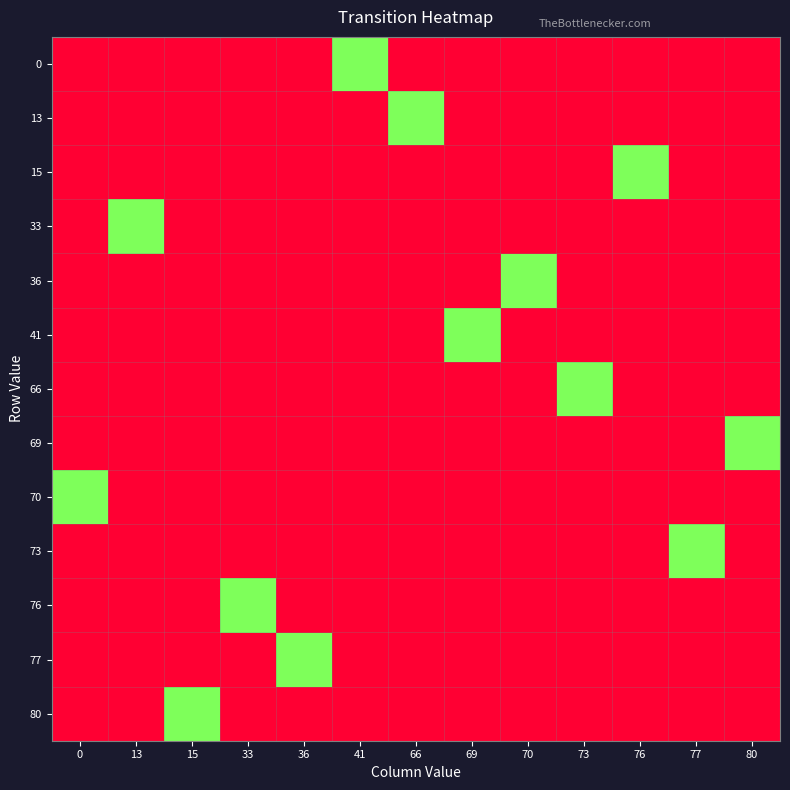

Reading left to right, list all the values displayed in this chart.

0: 0=0	13=0	15=0	33=0	36=0	41=1	66=0	69=0	70=0	73=0	76=0	77=0	80=0
13: 0=0	13=0	15=0	33=0	36=0	41=0	66=1	69=0	70=0	73=0	76=0	77=0	80=0
15: 0=0	13=0	15=0	33=0	36=0	41=0	66=0	69=0	70=0	73=0	76=1	77=0	80=0
33: 0=0	13=1	15=0	33=0	36=0	41=0	66=0	69=0	70=0	73=0	76=0	77=0	80=0
36: 0=0	13=0	15=0	33=0	36=0	41=0	66=0	69=0	70=1	73=0	76=0	77=0	80=0
41: 0=0	13=0	15=0	33=0	36=0	41=0	66=0	69=1	70=0	73=0	76=0	77=0	80=0
66: 0=0	13=0	15=0	33=0	36=0	41=0	66=0	69=0	70=0	73=1	76=0	77=0	80=0
69: 0=0	13=0	15=0	33=0	36=0	41=0	66=0	69=0	70=0	73=0	76=0	77=0	80=1
70: 0=1	13=0	15=0	33=0	36=0	41=0	66=0	69=0	70=0	73=0	76=0	77=0	80=0
73: 0=0	13=0	15=0	33=0	36=0	41=0	66=0	69=0	70=0	73=0	76=0	77=1	80=0
76: 0=0	13=0	15=0	33=1	36=0	41=0	66=0	69=0	70=0	73=0	76=0	77=0	80=0
77: 0=0	13=0	15=0	33=0	36=1	41=0	66=0	69=0	70=0	73=0	76=0	77=0	80=0
80: 0=0	13=0	15=1	33=0	36=0	41=0	66=0	69=0	70=0	73=0	76=0	77=0	80=0